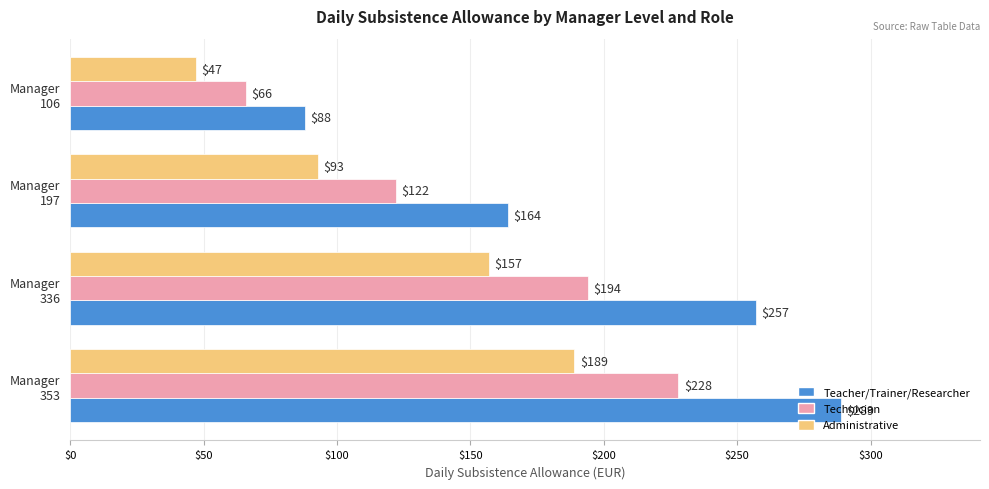

What is the maximum value for Administrative?

189